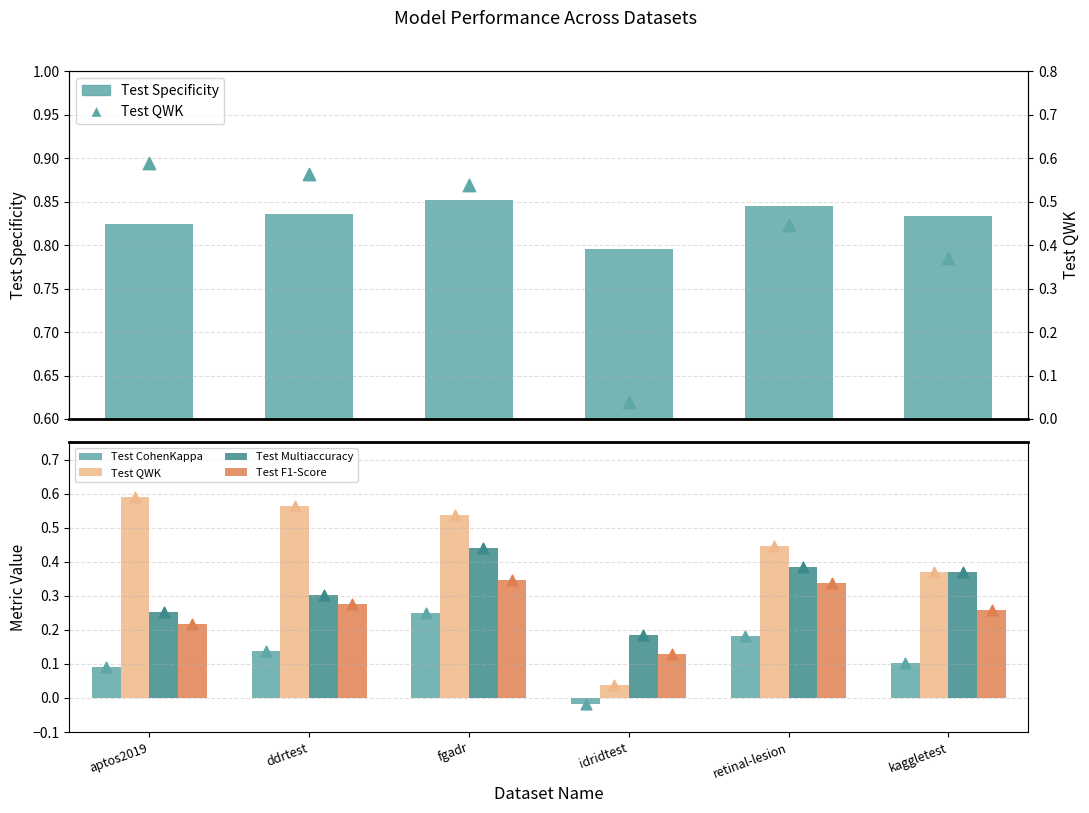

Is the value of Test F1-Score at kaggletest greater than the value of Test Multiaccuracy at kaggletest?

No